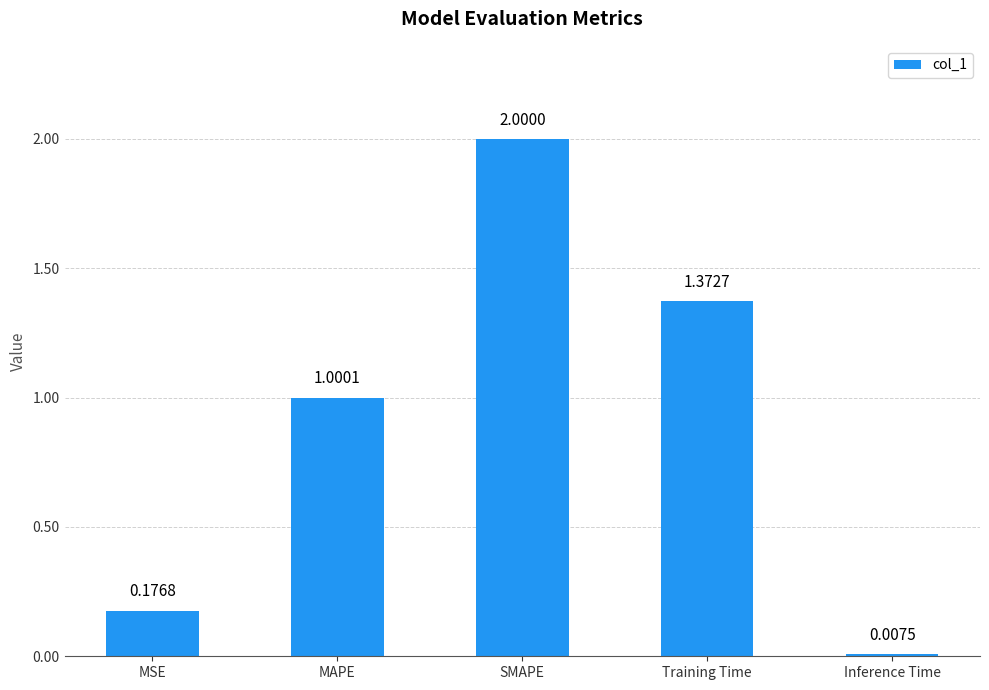

List the labels in order of value, largest first.

SMAPE, Training Time, MAPE, MSE, Inference Time